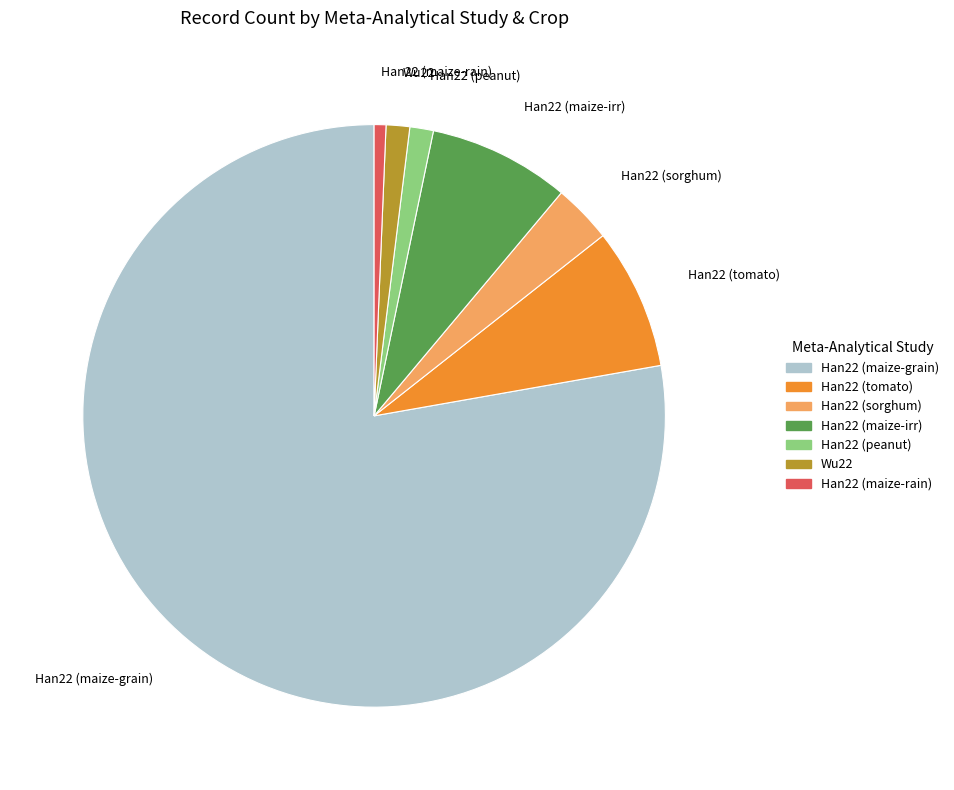

Which slice represents more than half of the pie?

Han22 (maize-grain)